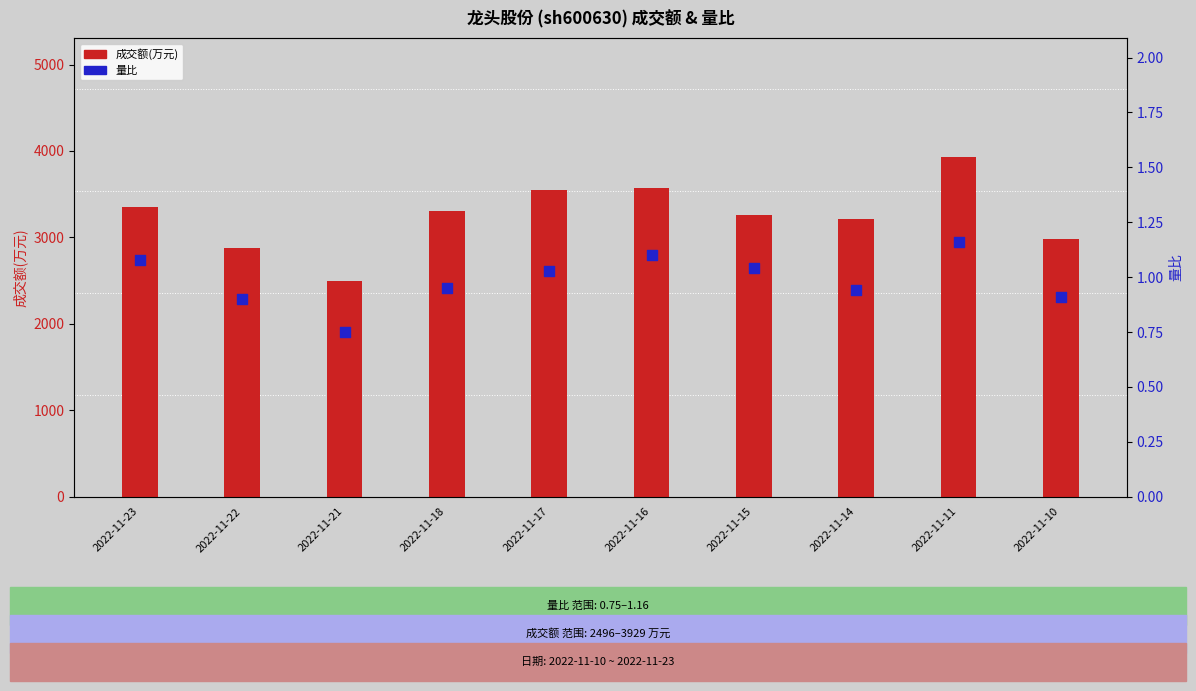

What is the total value across all series at 2022-11-15?

3260.0